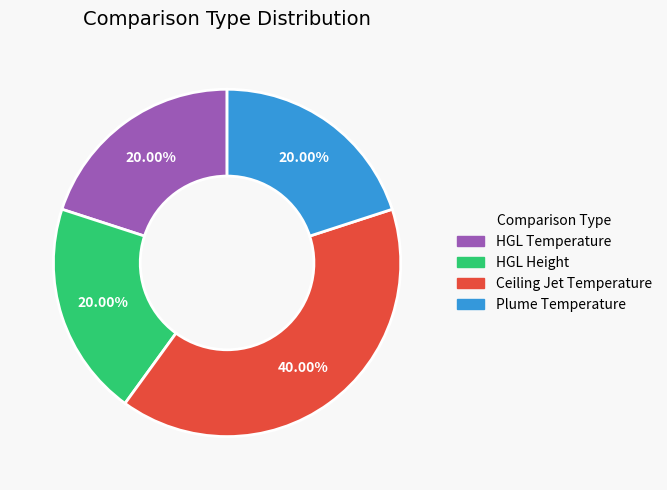

To the nearest percent, what is the combined percentage of HGL Temperature and HGL Height?

40%